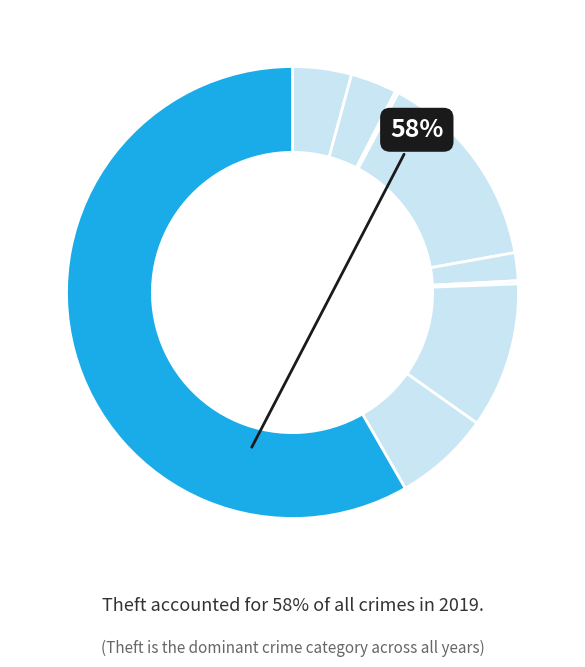

To the nearest percent, what is the average slice percentage?

11%